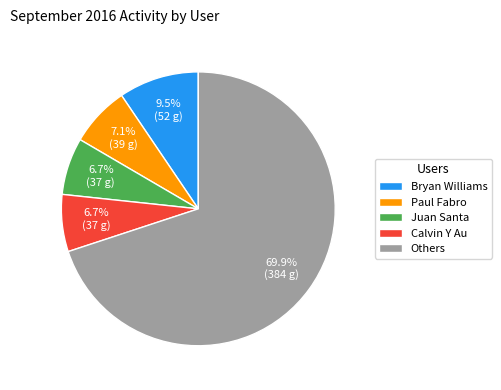

Between Others and Paul Fabro, which is larger?

Others